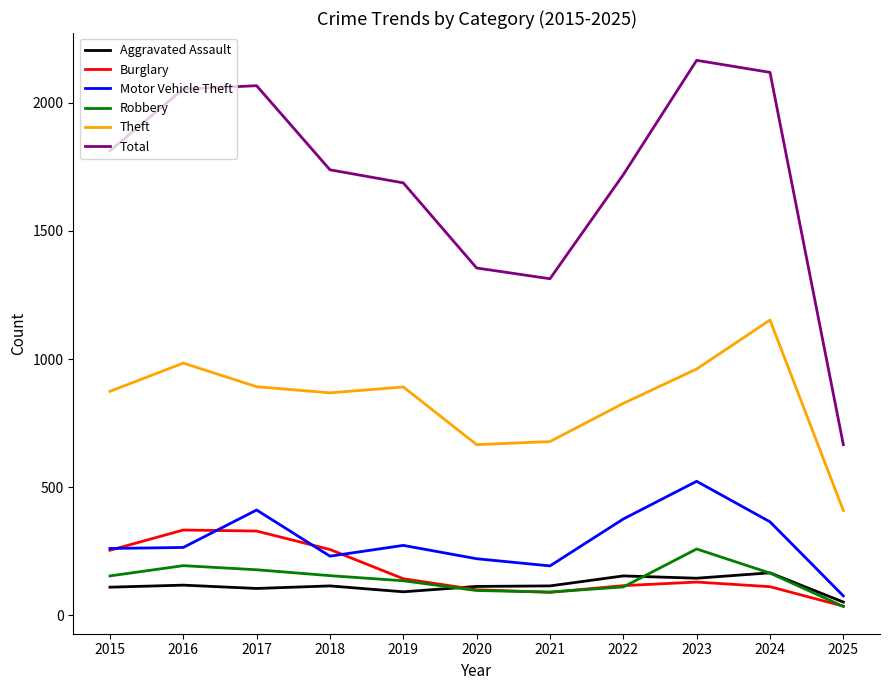

Which series changed the most between 2020 and 2024?

Total